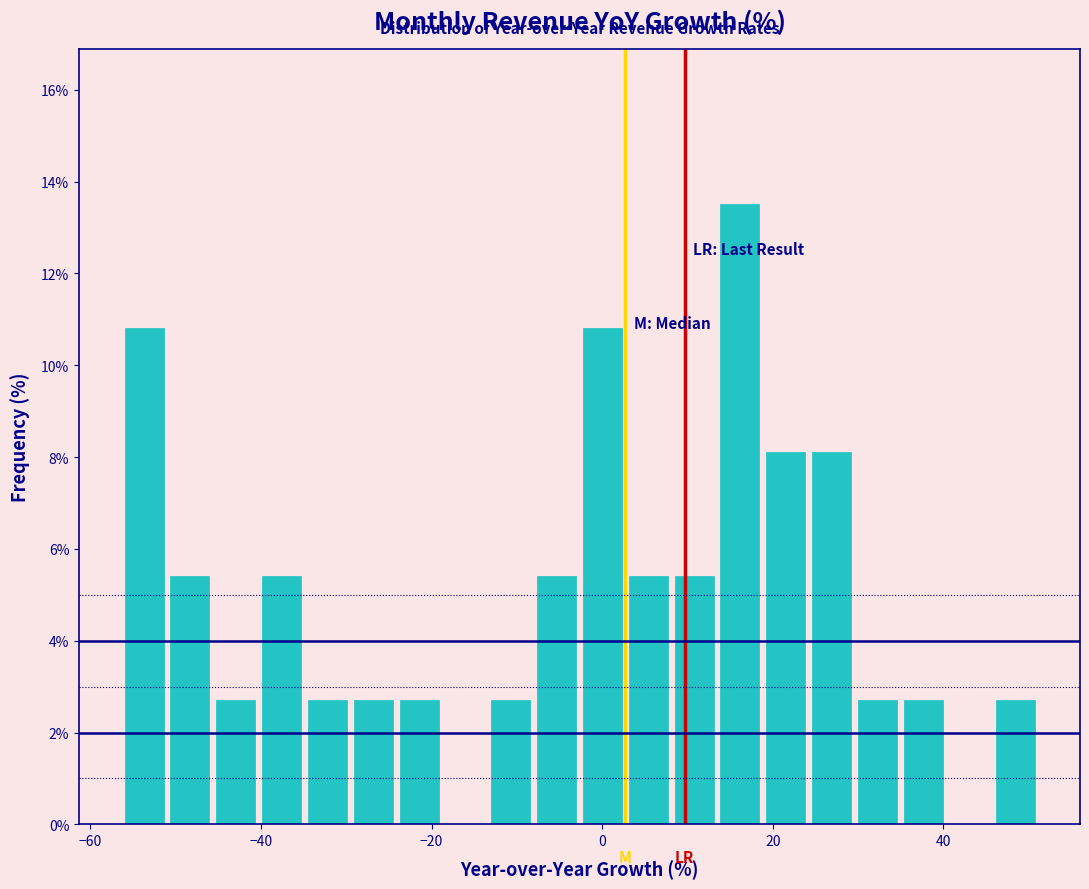

Around what value on the x-axis is the tallest bar? Give the approximate position of its centre, as read against the axis.

16